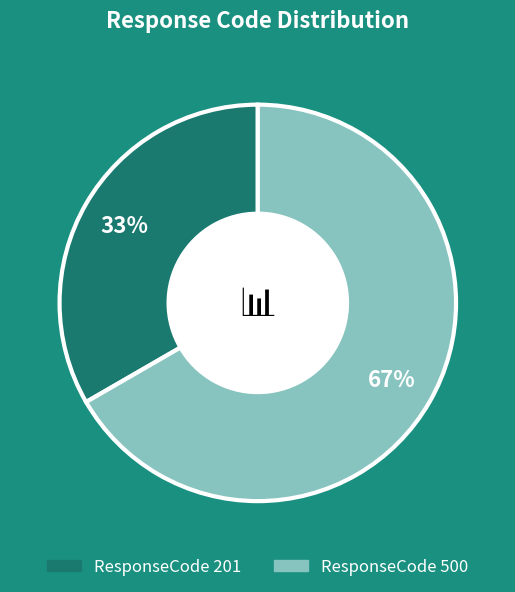

Is it true that ResponseCode 201 is 25% of the pie?

False